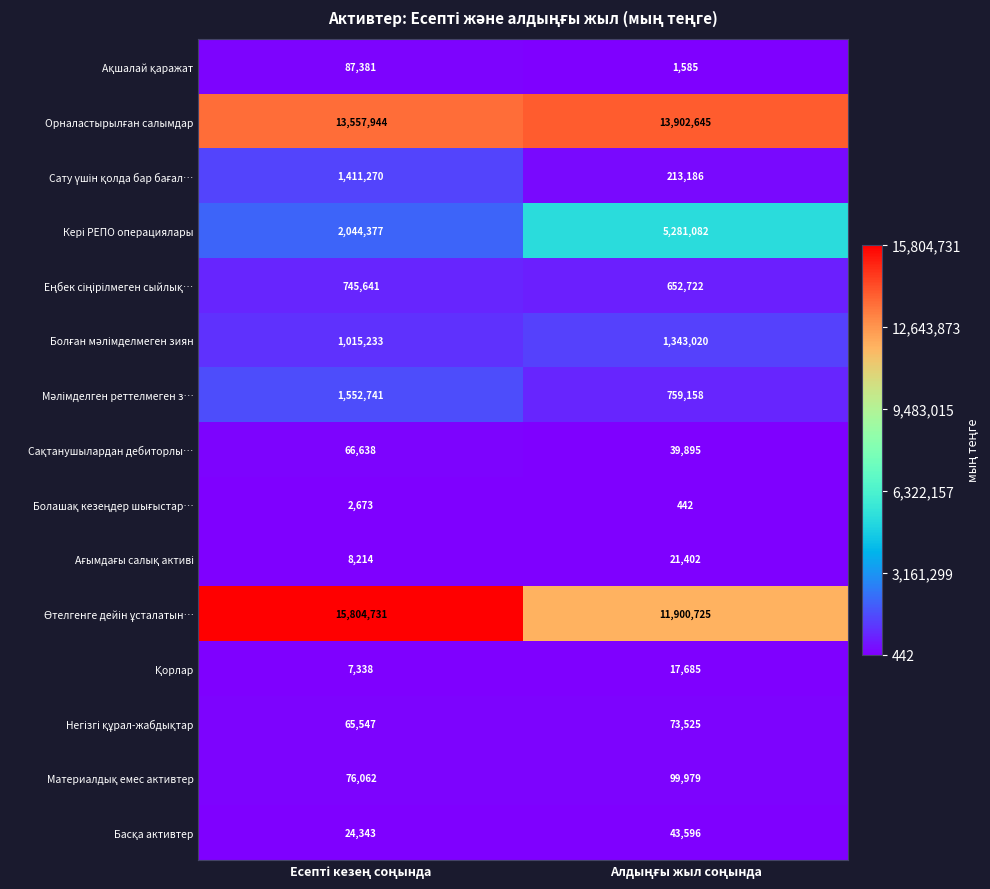

What is the smallest value displayed?

442